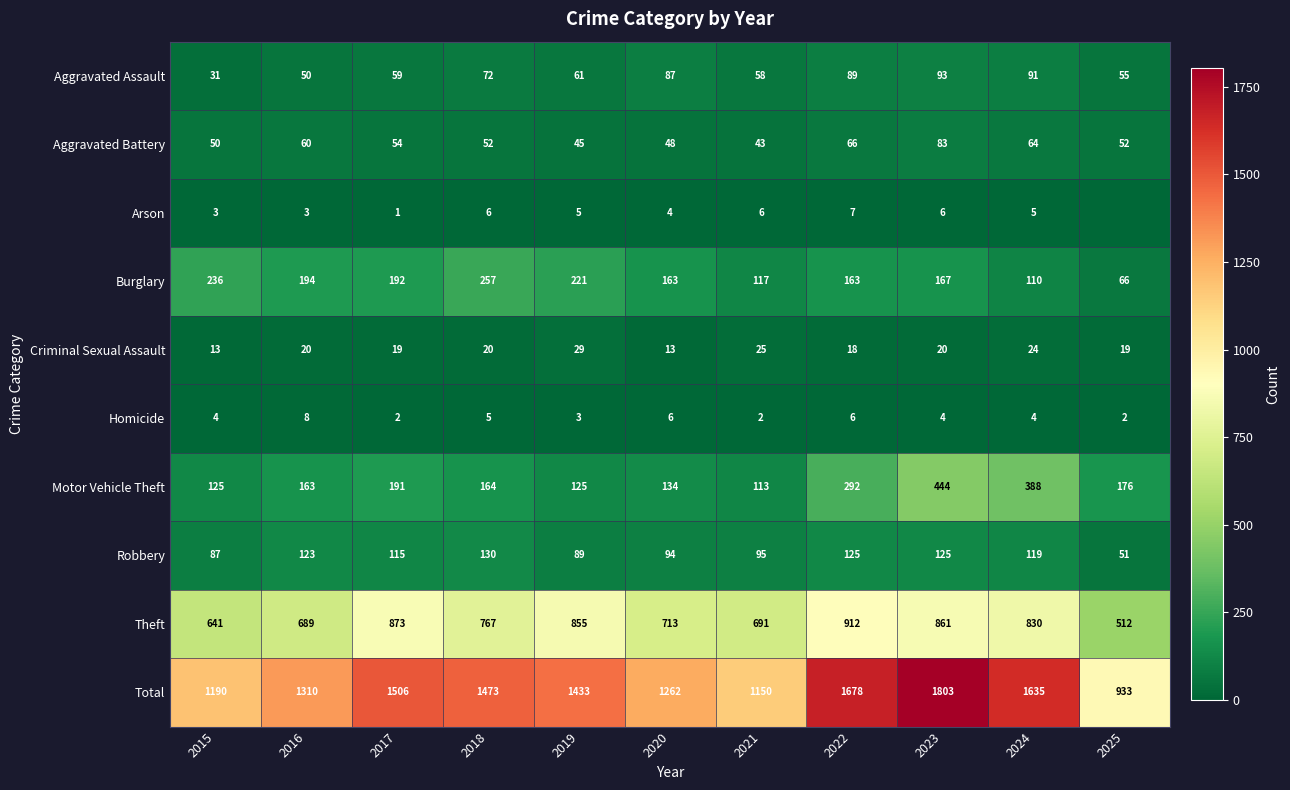

Is it true that Arson equals 6 at 2021?

True